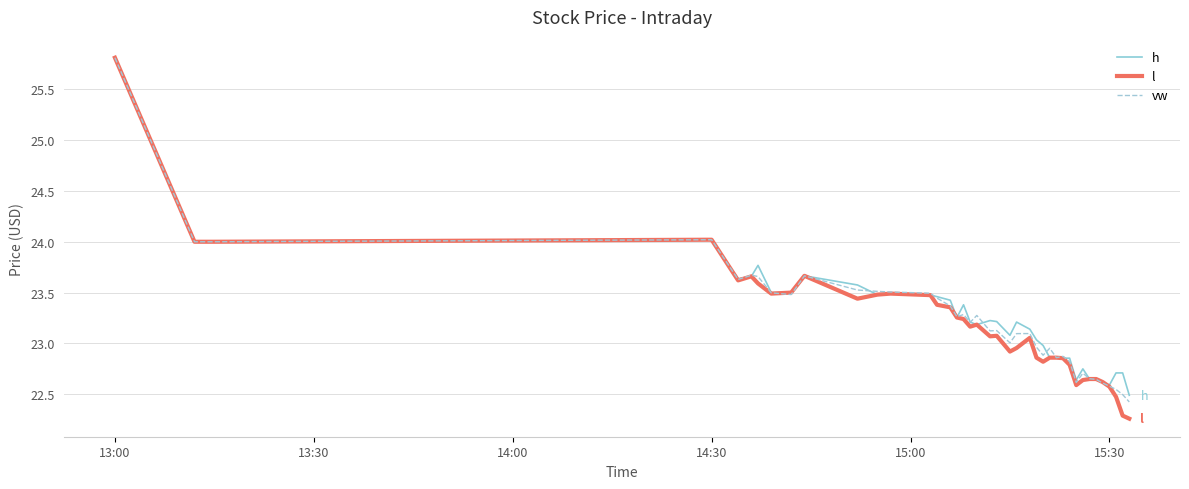

Does the chart display data point markers on the line(s)?

No